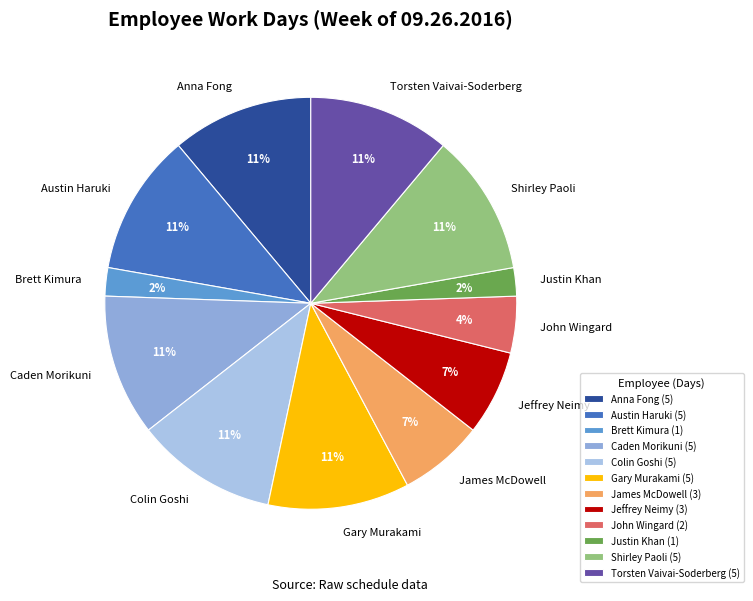

Is it true that Anna Fong is 11% of the pie?

True